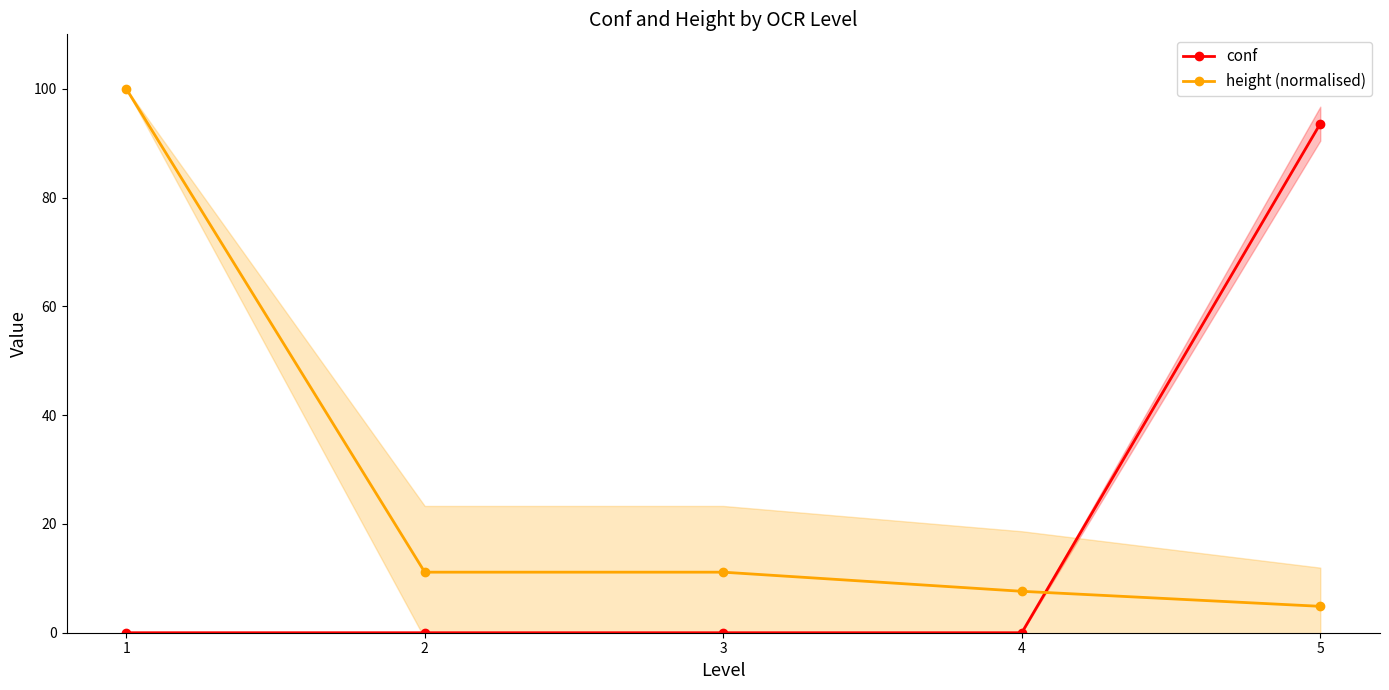

What is the sum of the height (normalised) values at 5 and 1?

104.9